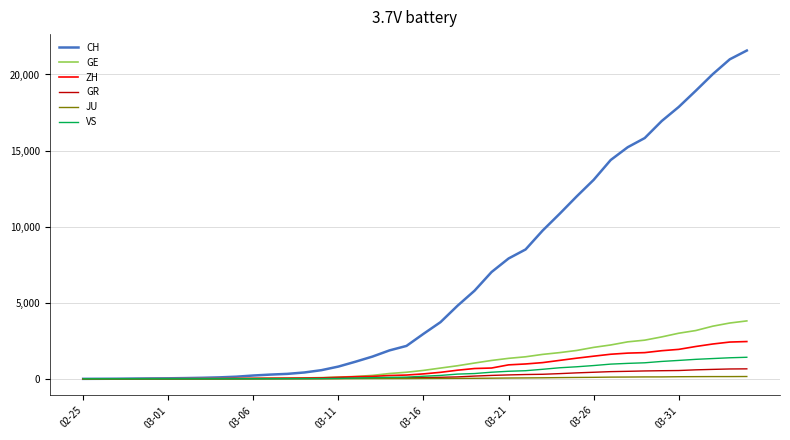

What is the average value of the JU series?

49